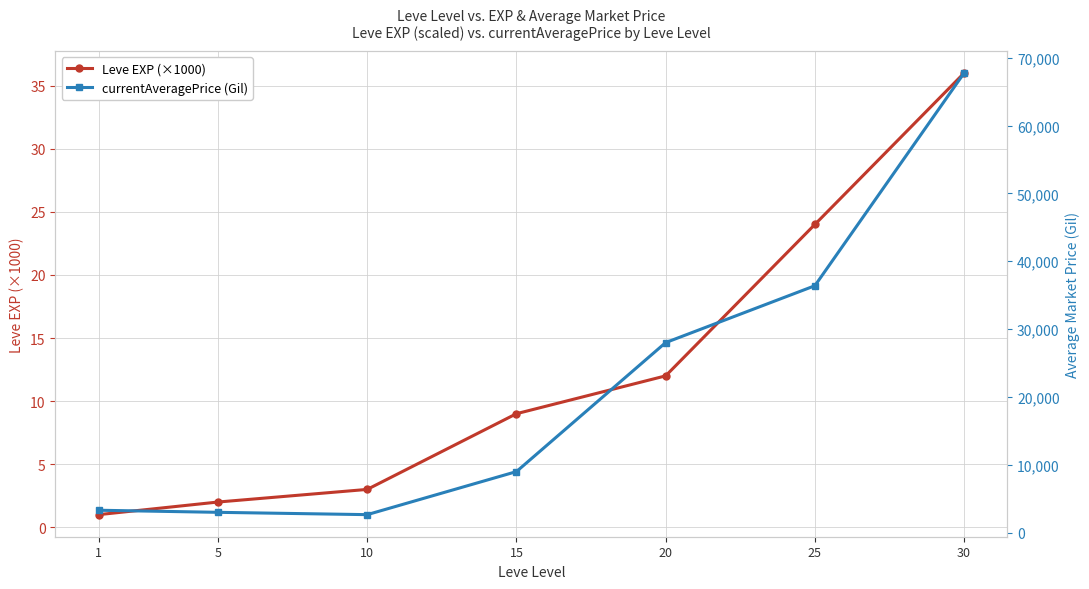

Which category has the highest value across all series?

30